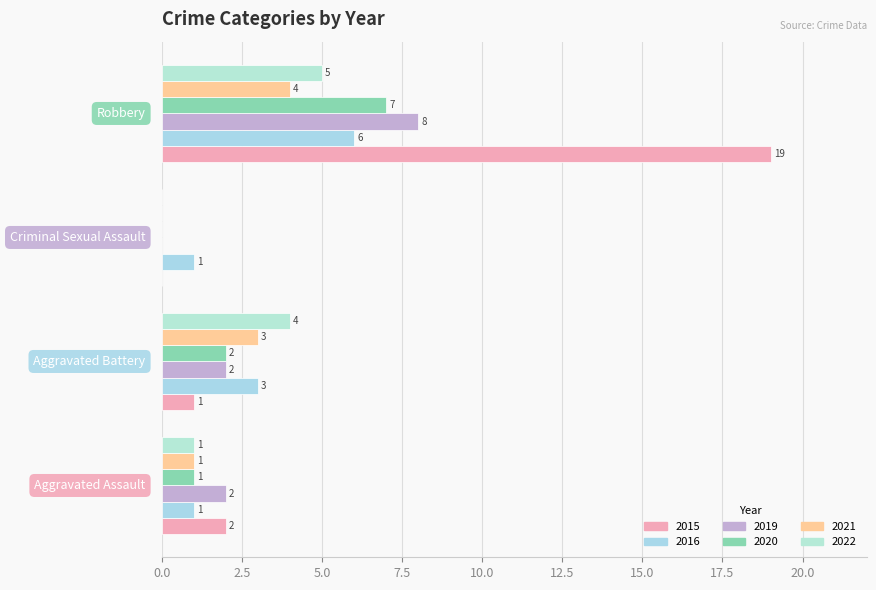

How many series are shown in this chart?

6